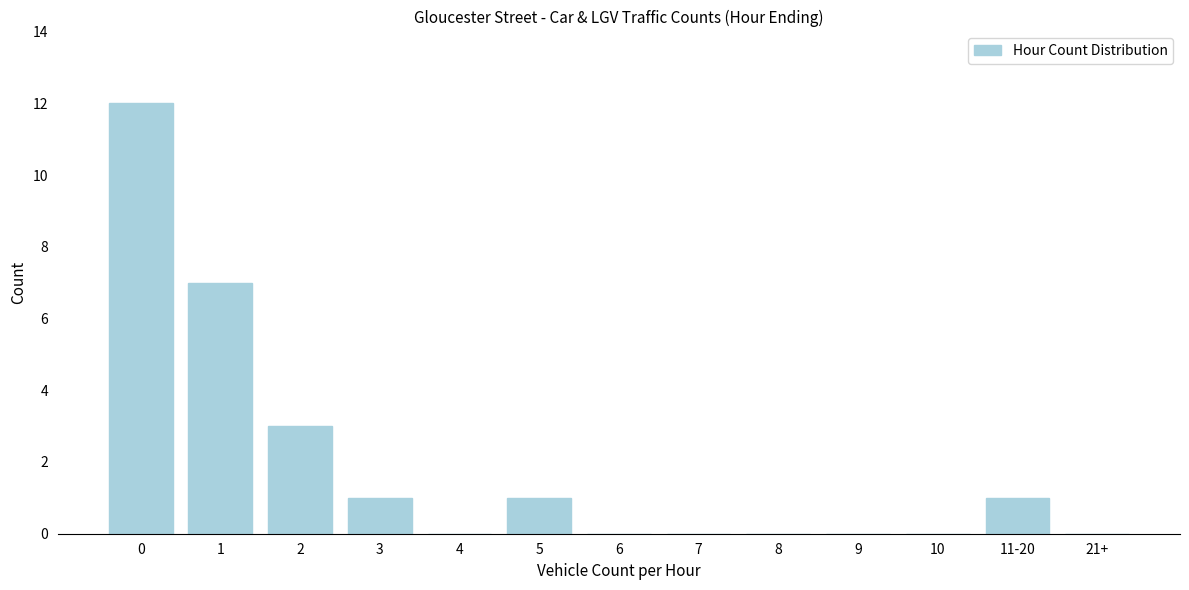

Reading left to right, transcribe all the data shown in this chart.

0=12	1=7	2=3	3=1	4=0	5=1	6=0	7=0	8=0	9=0	10=0	11-20=1	21+=0